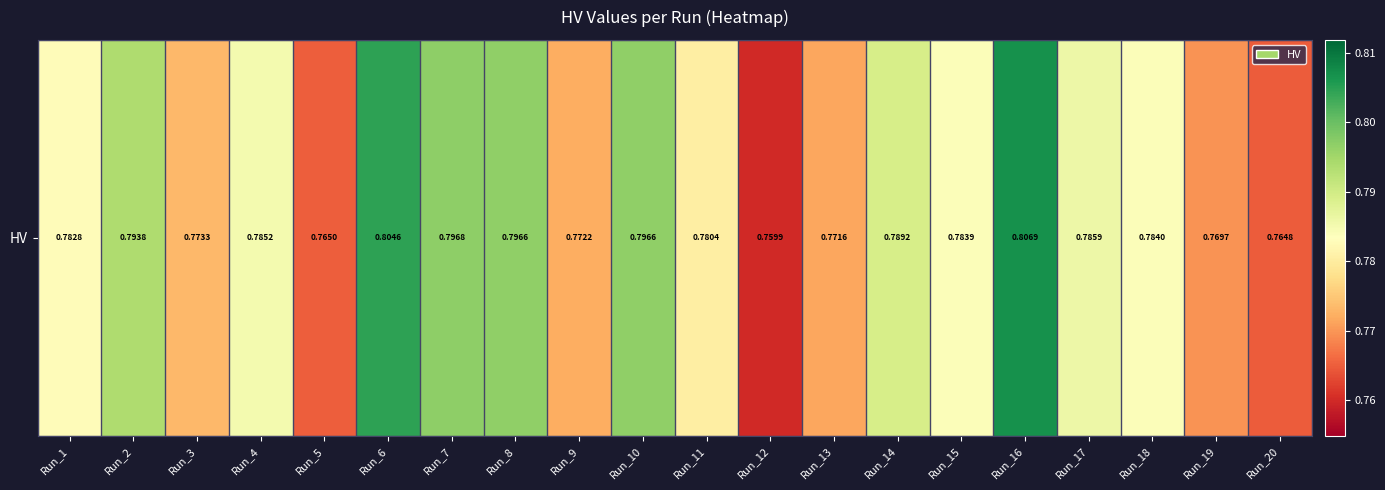

Between Run_1 and Run_10, which is larger?

Run_10